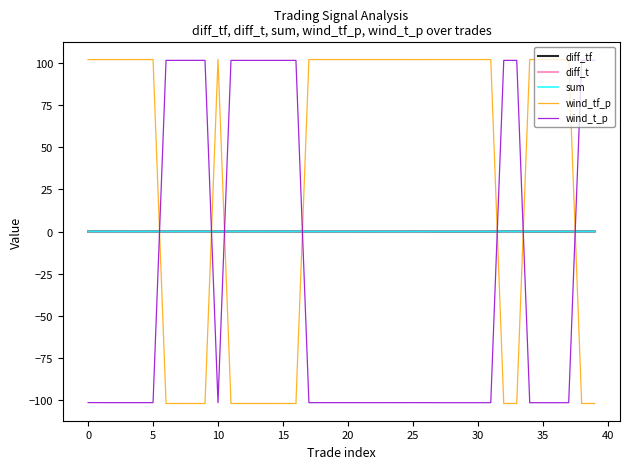

Which series has the largest total across all categories?

wind_tf_p